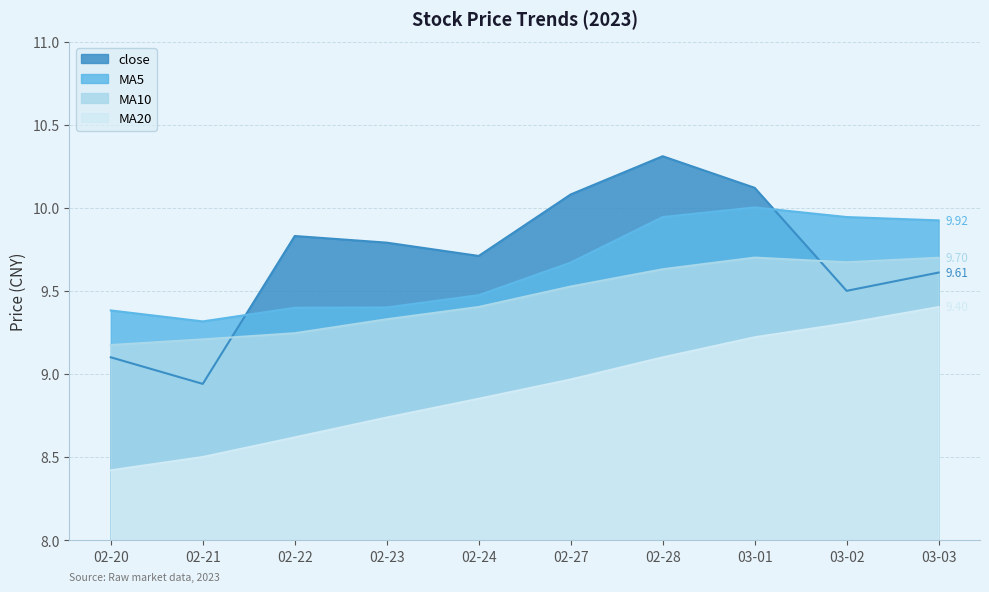

What is the difference between the maximum and minimum values in the MA10 series?

0.5